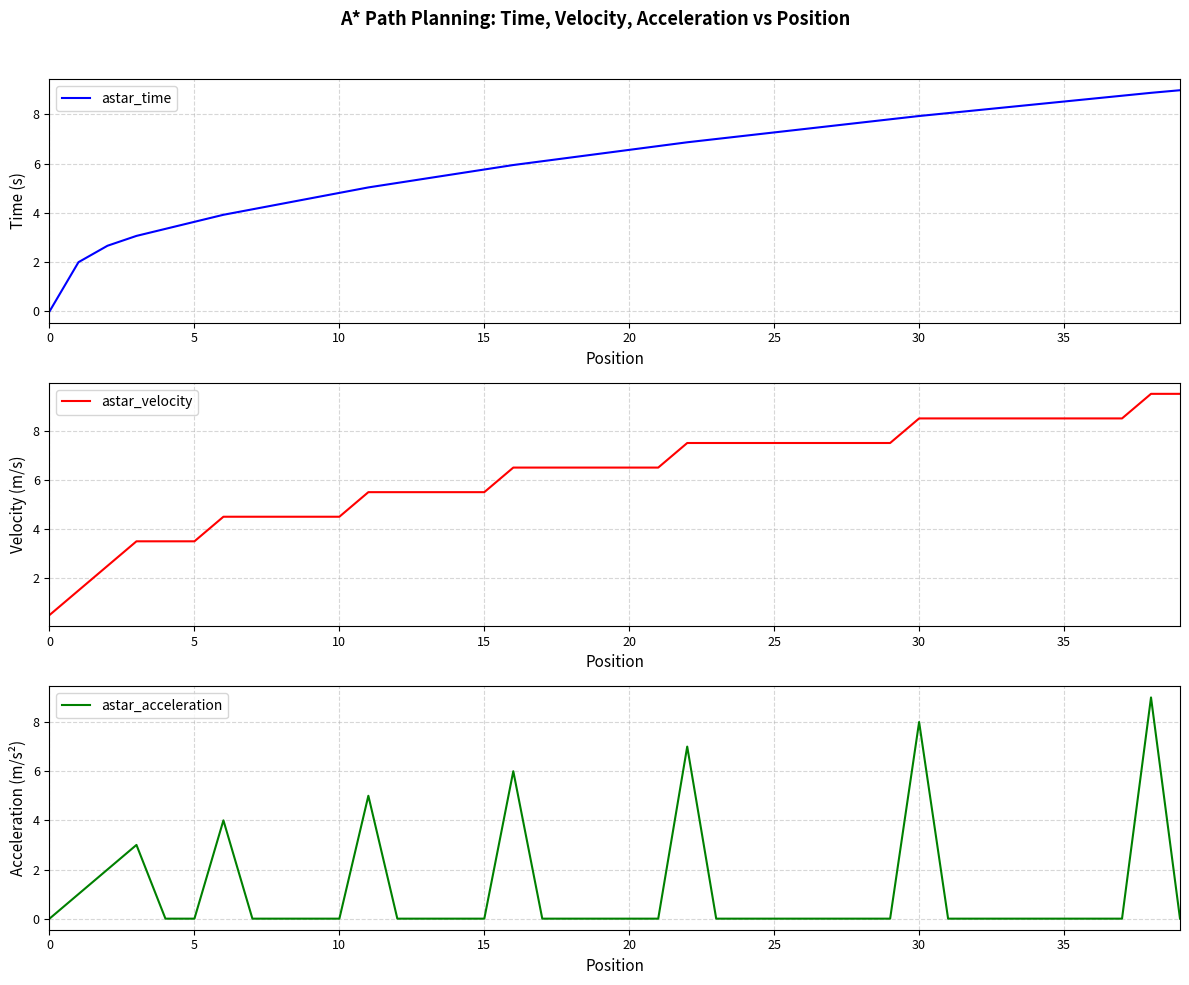

True or false: astar_velocity and astar_time cross at least once.

True